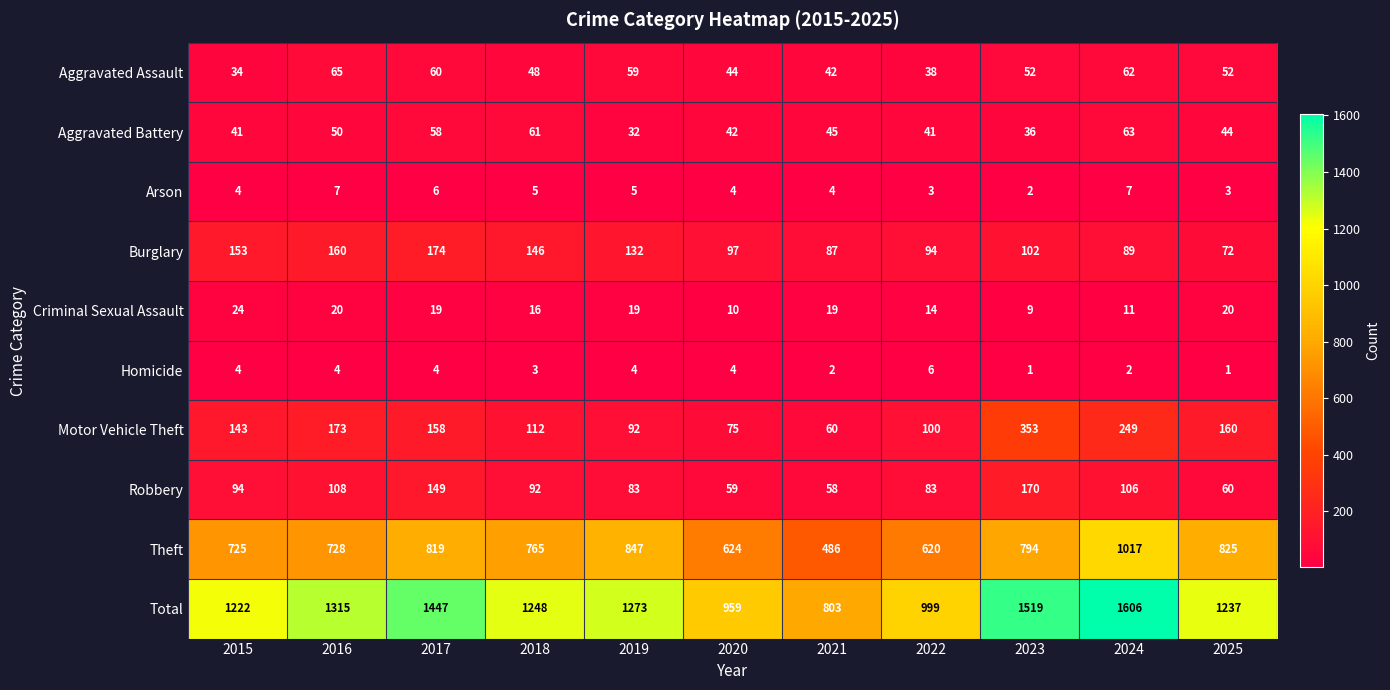

At which category is the sum across all series the highest?

2024